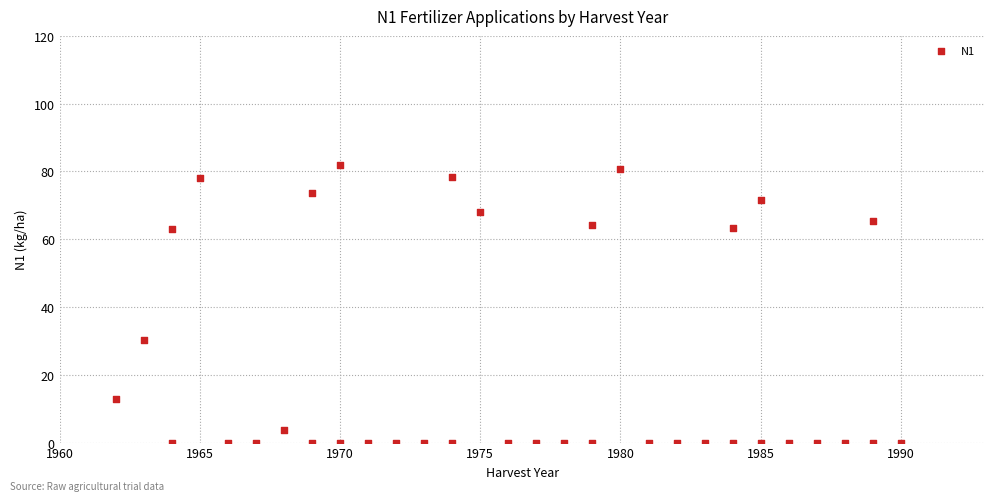

What is the range of X values (max minus min)?

28.0